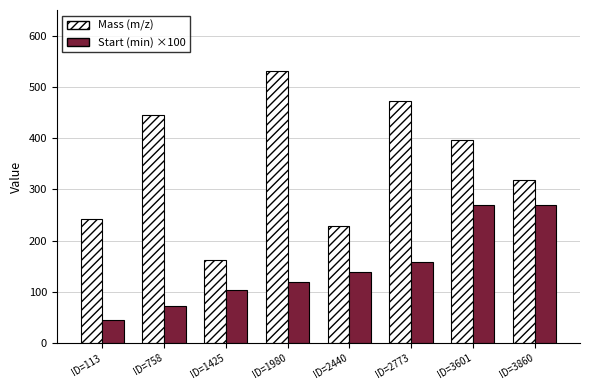

What value does the Mass (m/z) series have at ID=758?

445.2